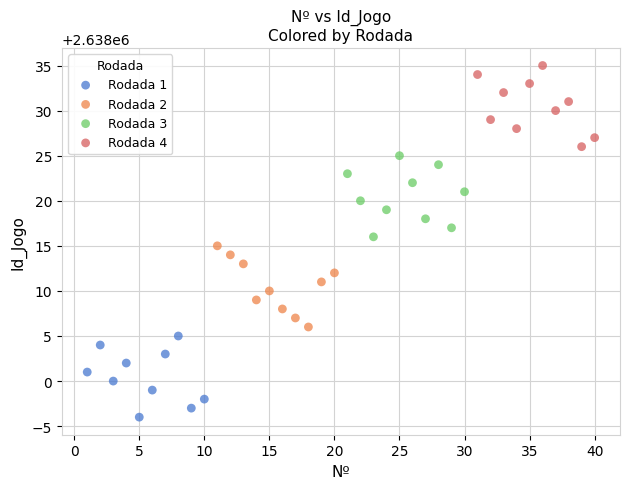

Which series reaches the maximum Y coordinate?

Rodada 4